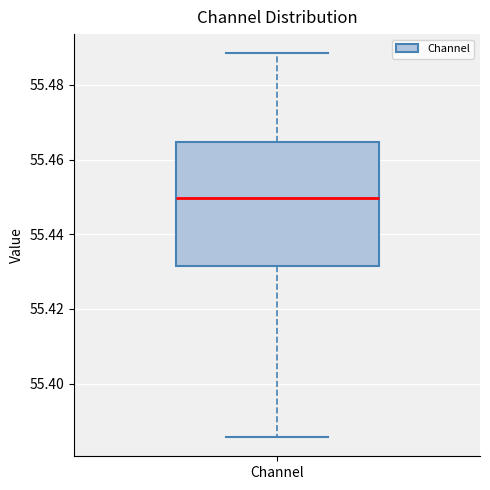

Transcribe this box plot: give where the median line is, the range the box spans, and where the two whiskers end, as read against the y-axis. The values are not printed on the chart, so give them approximately, as read against the axis.

median 55.450, box 55.432 to 55.464, whiskers 55.386 to 55.488